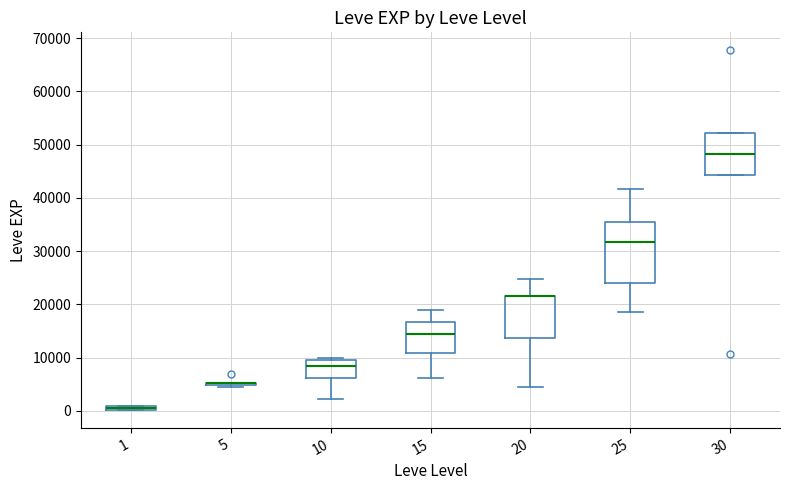

Where does the lower whisker of the box at x = 15 end on the y-axis? The values are not printed on the chart, so give them approximately, as read against the axis.

6000